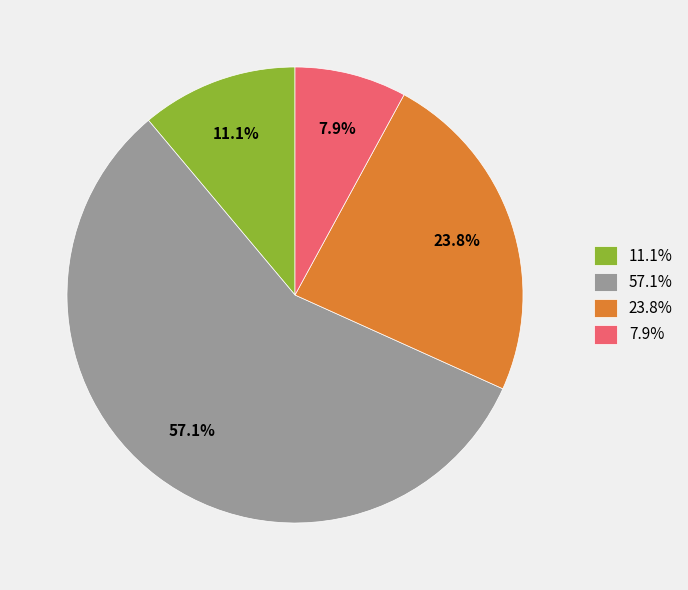

Which slice is the smallest?

7.9%